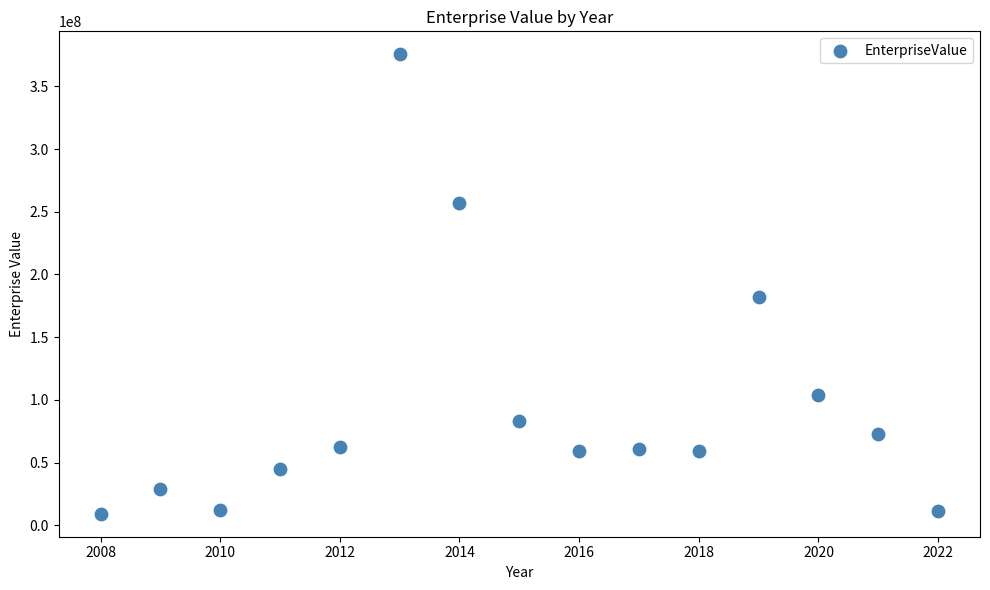

What Y value in the scatter plot is closest to 192375686?

182151788.6